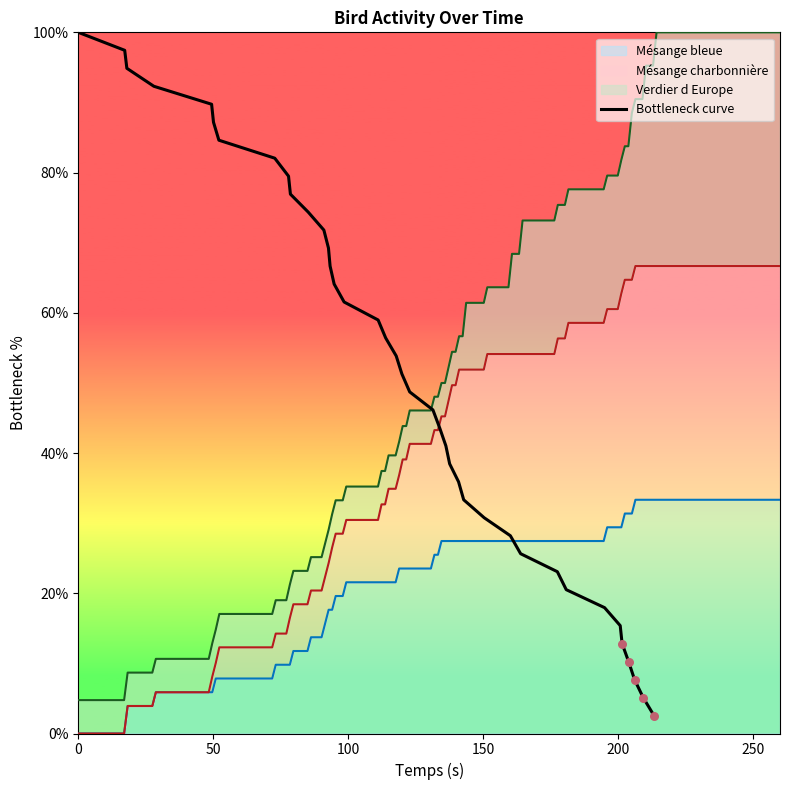

What is the minimum value for Bottleneck curve?

2.6